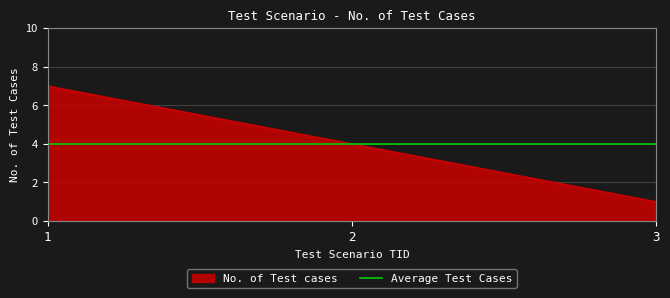

Approximately how many times larger is the value at 1 compared to 3?

7.0